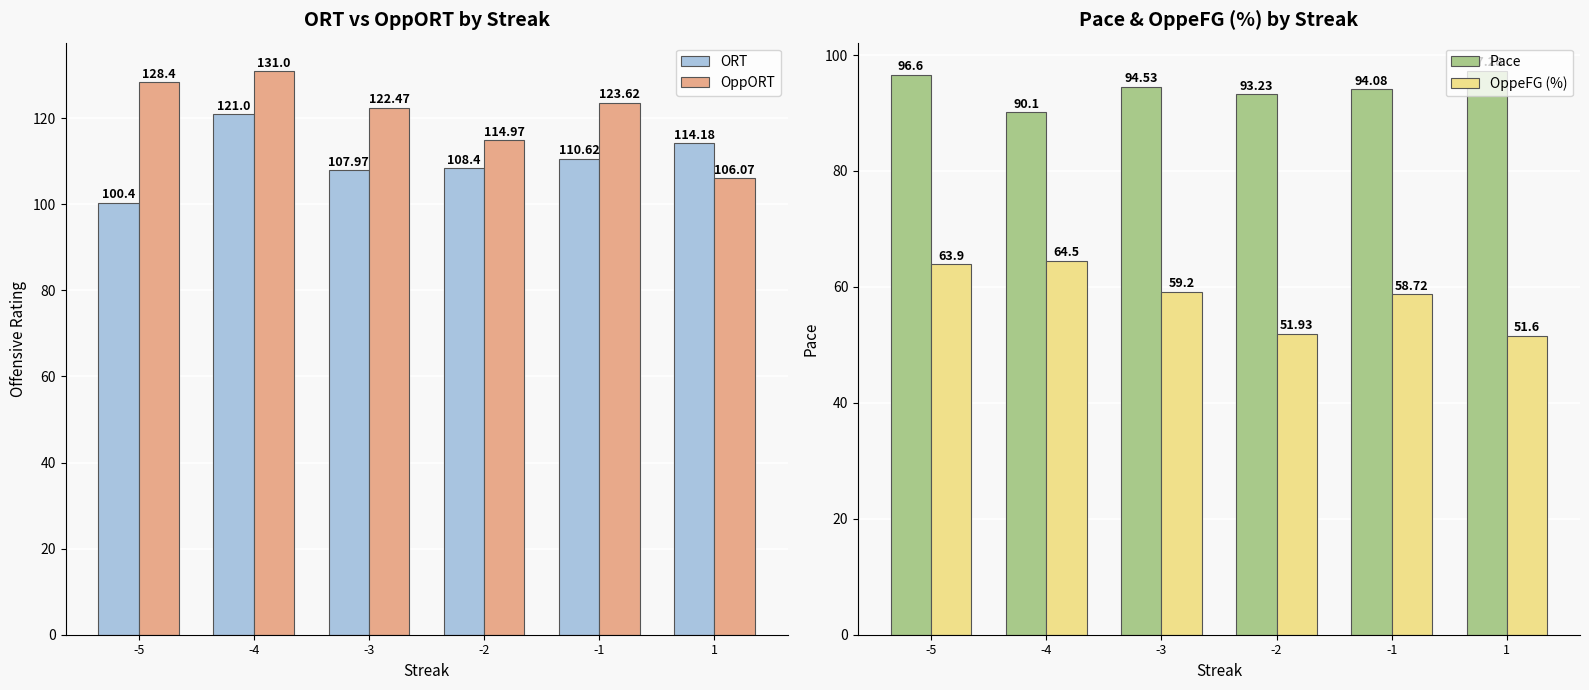

How many groups of bars are there?

6